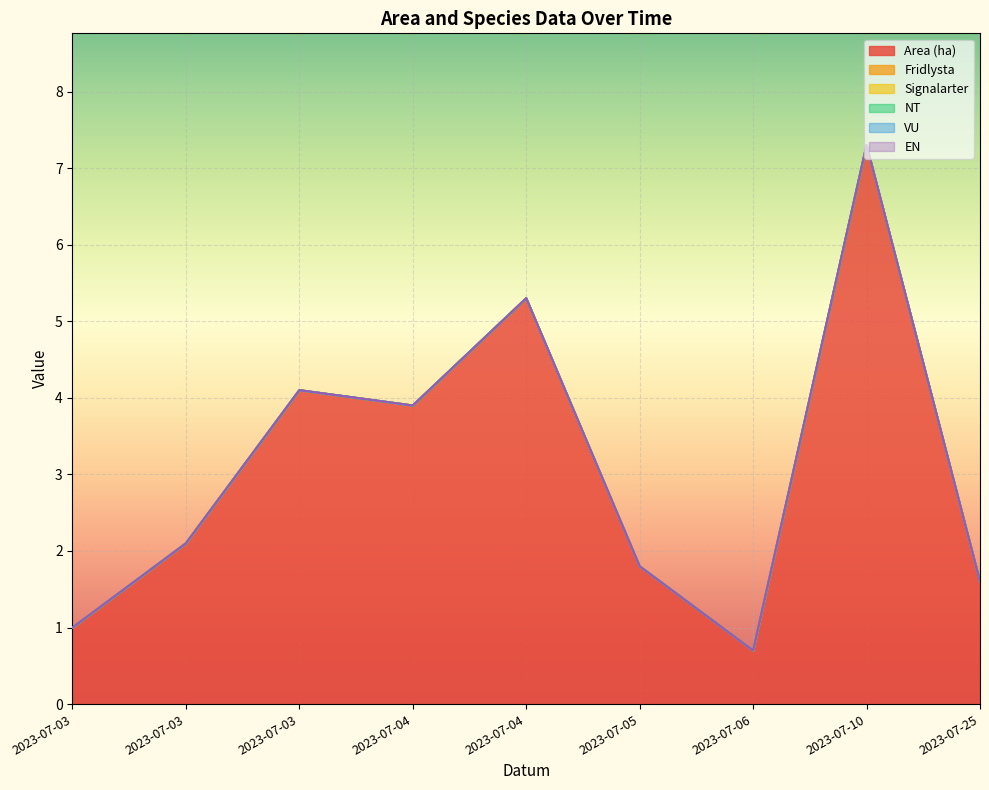

True or false: EN has a value of 0.0 at 2023-07-03.

True